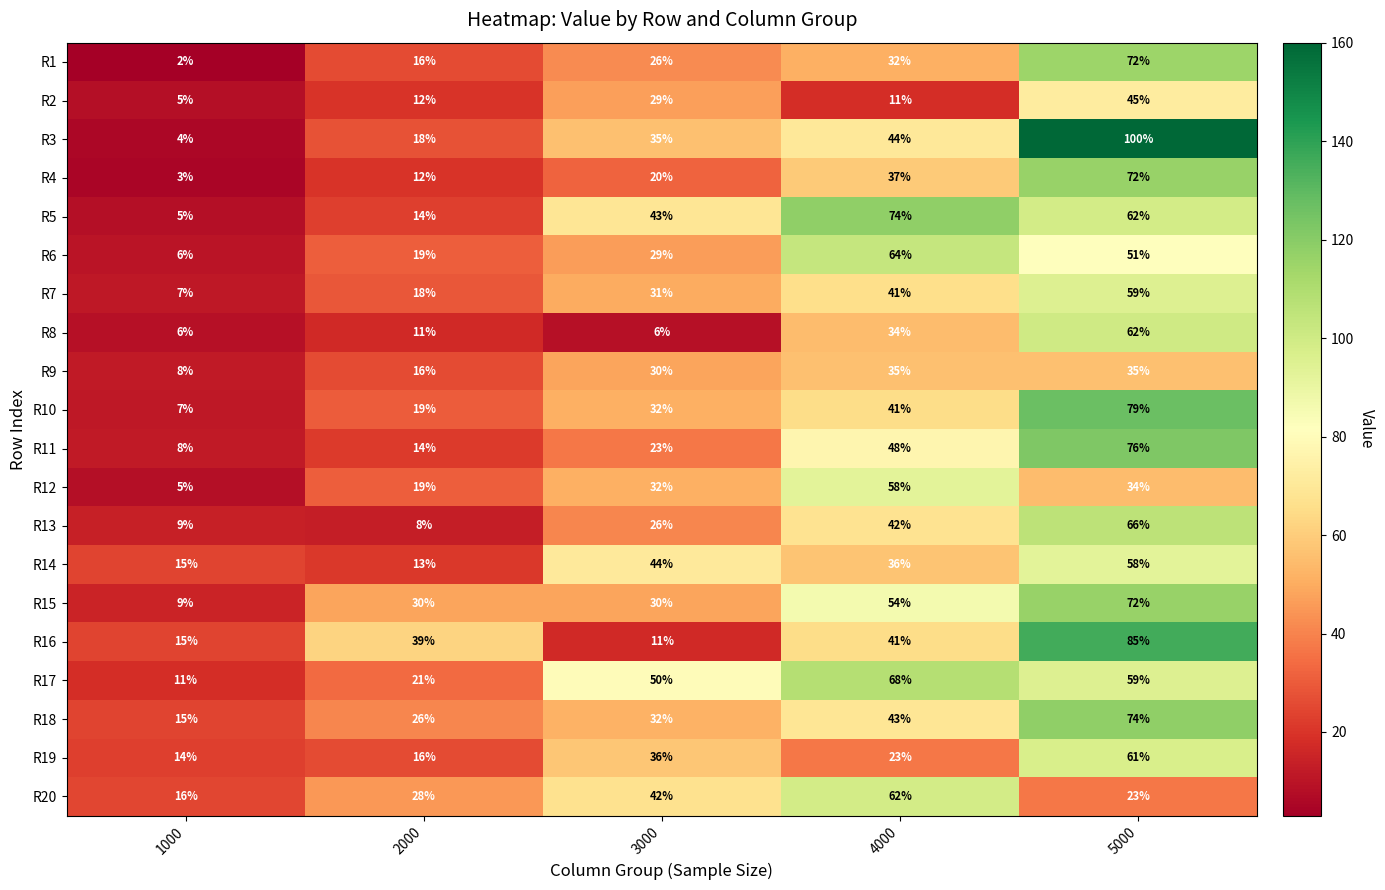

Which series has the largest range (max minus min)?

R3